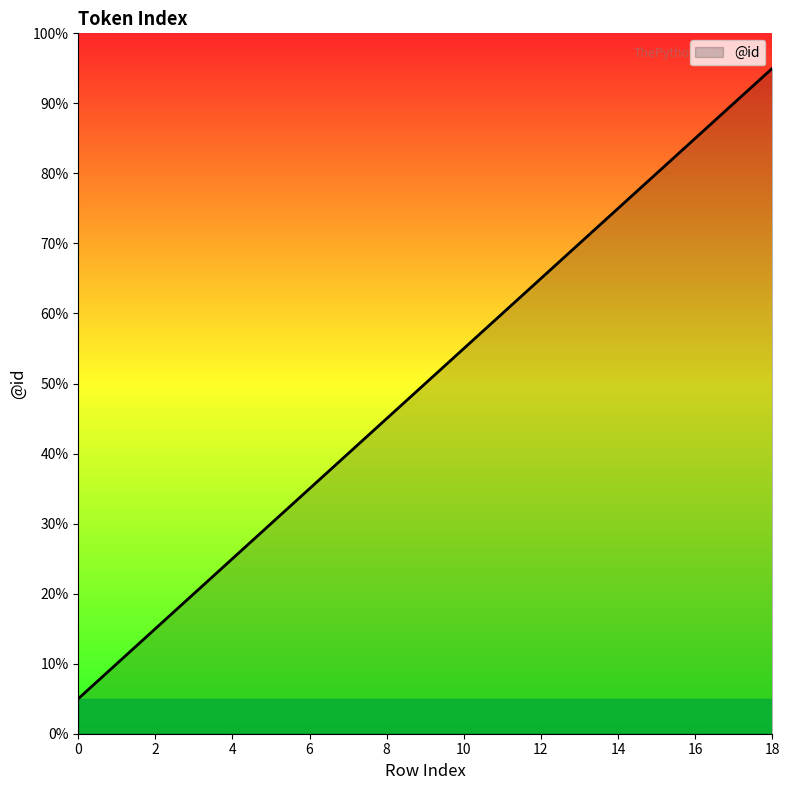

Does the chart display data point markers on the line(s)?

No